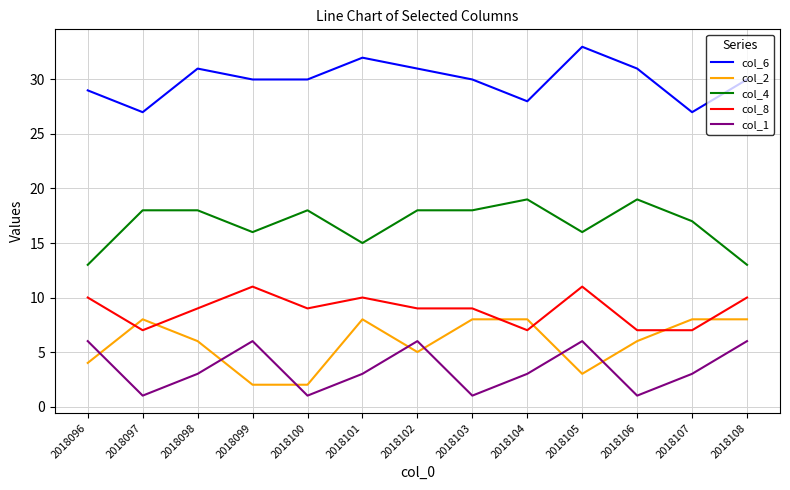

Rank the series at 2018105 from highest to lowest value.

col_6, col_4, col_8, col_1, col_2